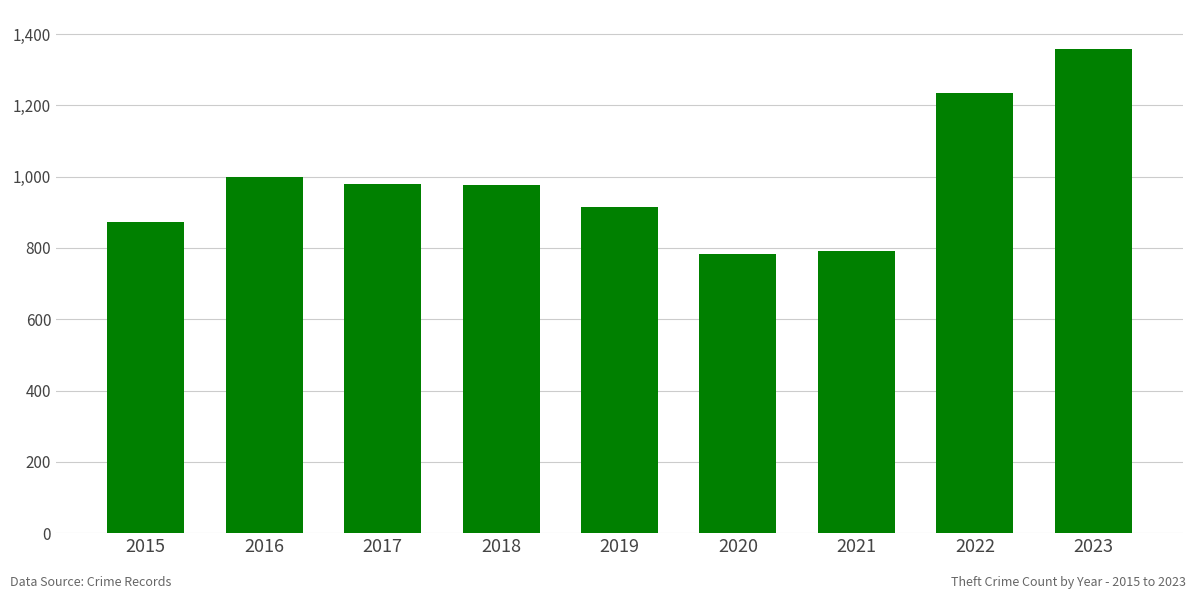

What is the value of the 2nd bar from the left?

999